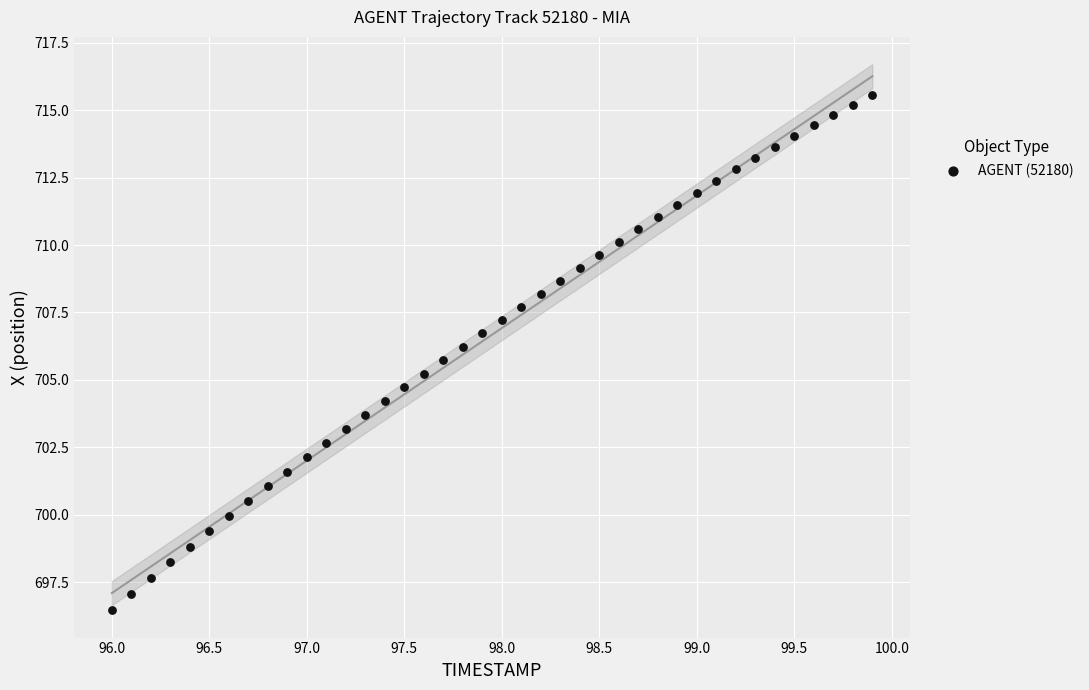

What is the range of Y values (max minus min)?

19.1